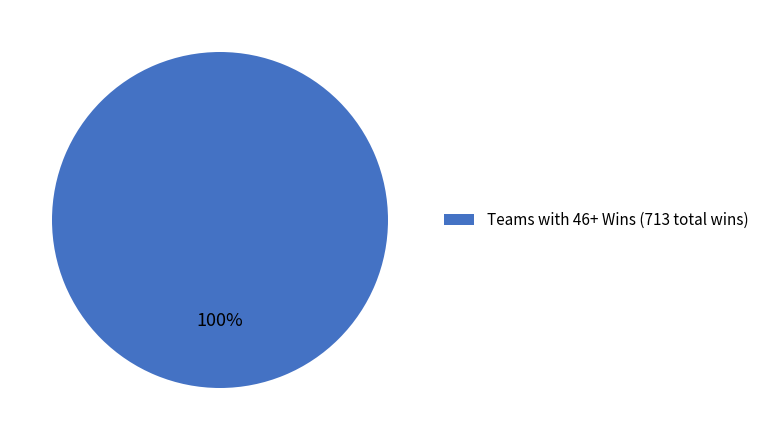

Is Teams with 46+ Wins (713 total wins) the majority of the pie?

Yes